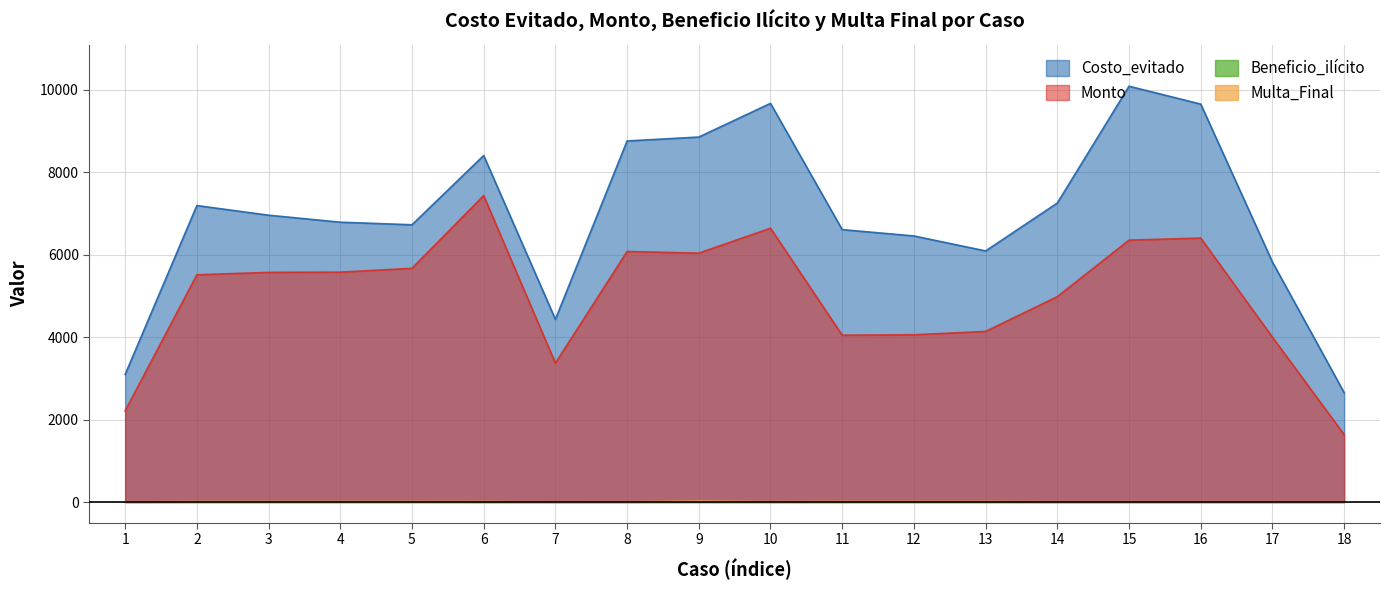

What is the value of the Beneficio_ilícito point at the 9th from the left?

7.1